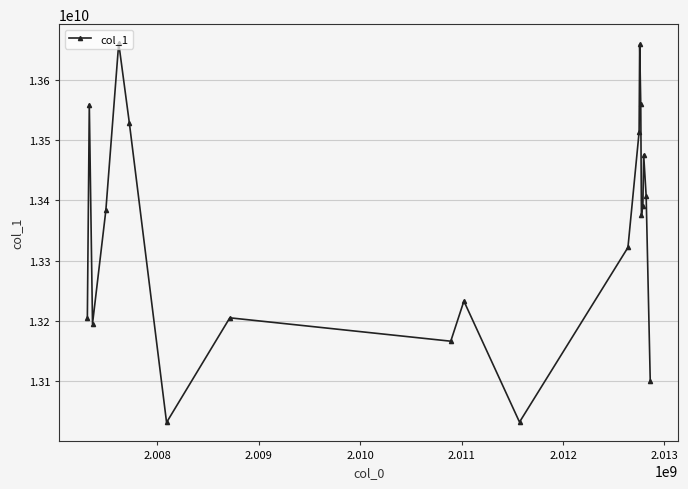

What is the value of the 7th point from the left?

13031621200